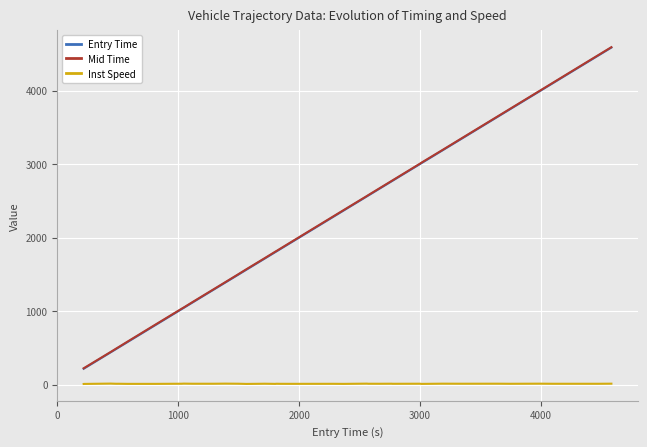

Does the chart have visible grid lines?

Yes